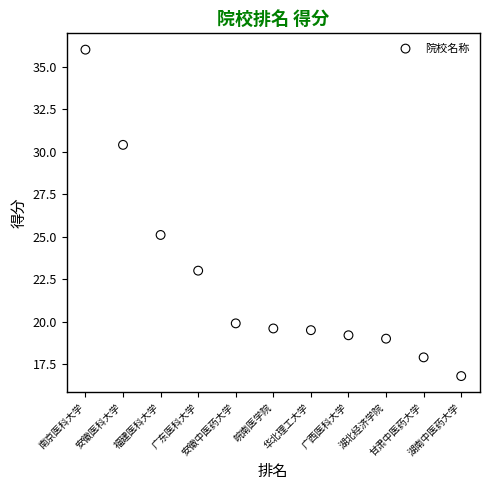

What Y value in the scatter plot is closest to 26?

25.1